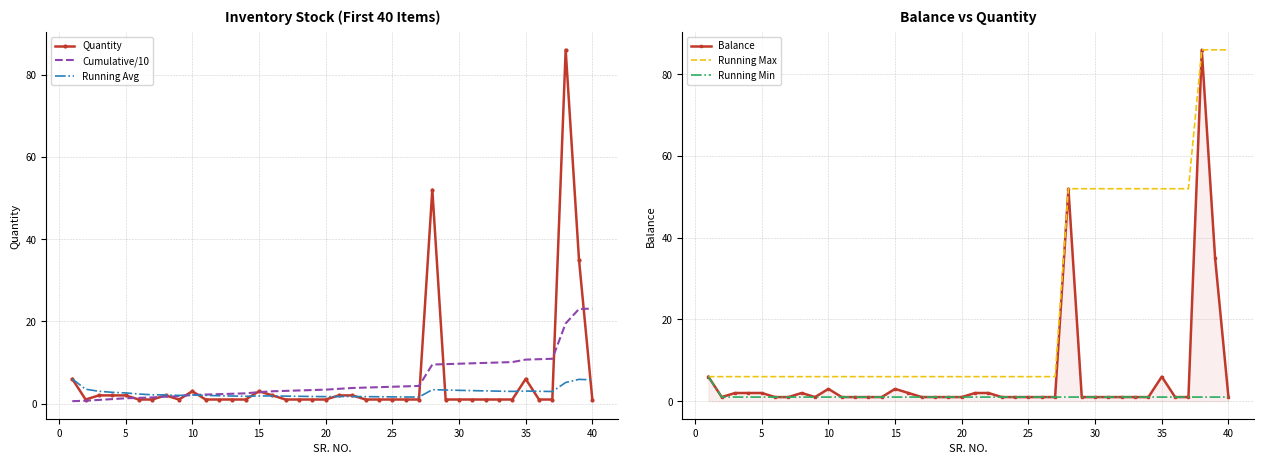

What is the minimum value shown in the chart?

0.6